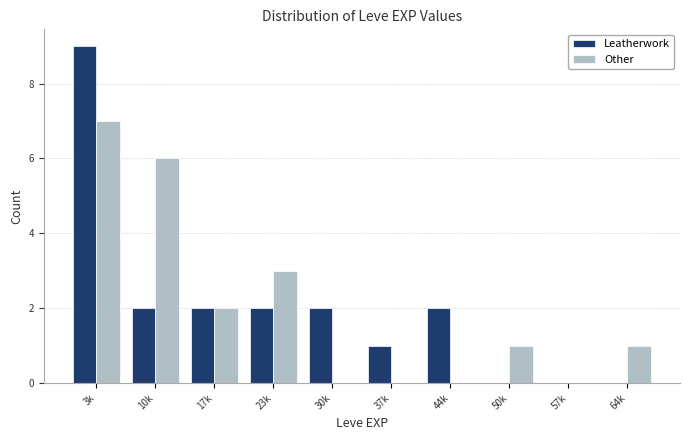

Reading left to right, transcribe all the data shown in this chart.

Leatherwork: 3k=9	10k=2	17k=2	23k=2	30k=2	37k=1	44k=2	50k=0	57k=0	64k=0
Other: 3k=7	10k=6	17k=2	23k=3	30k=0	37k=0	44k=0	50k=1	57k=0	64k=1